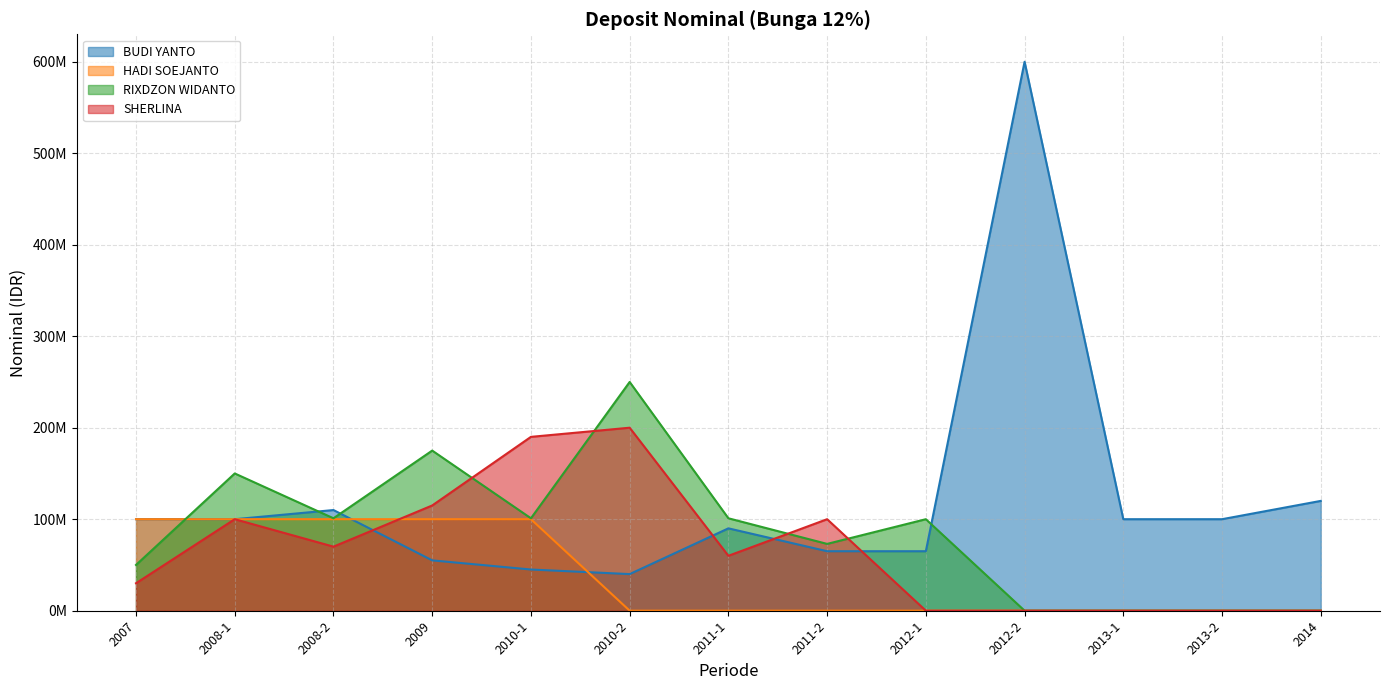

True or false: RIXDZON WIDANTO has more than 0 interior local peaks.

True